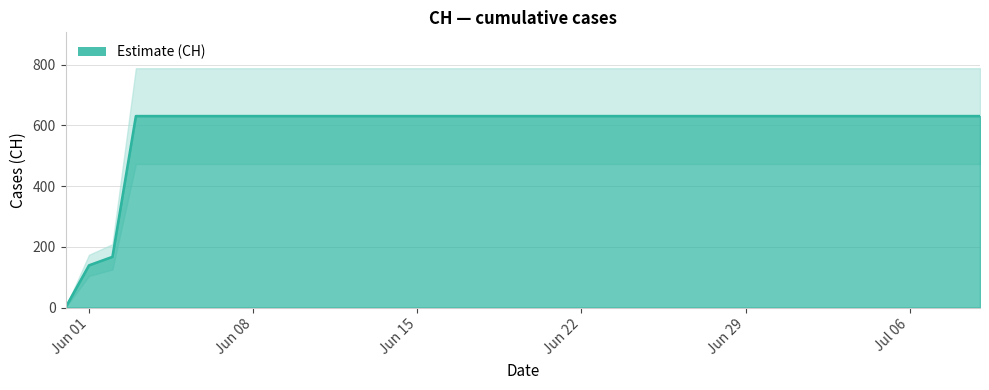

True or false: the data has more than 2 interior local peaks.

False